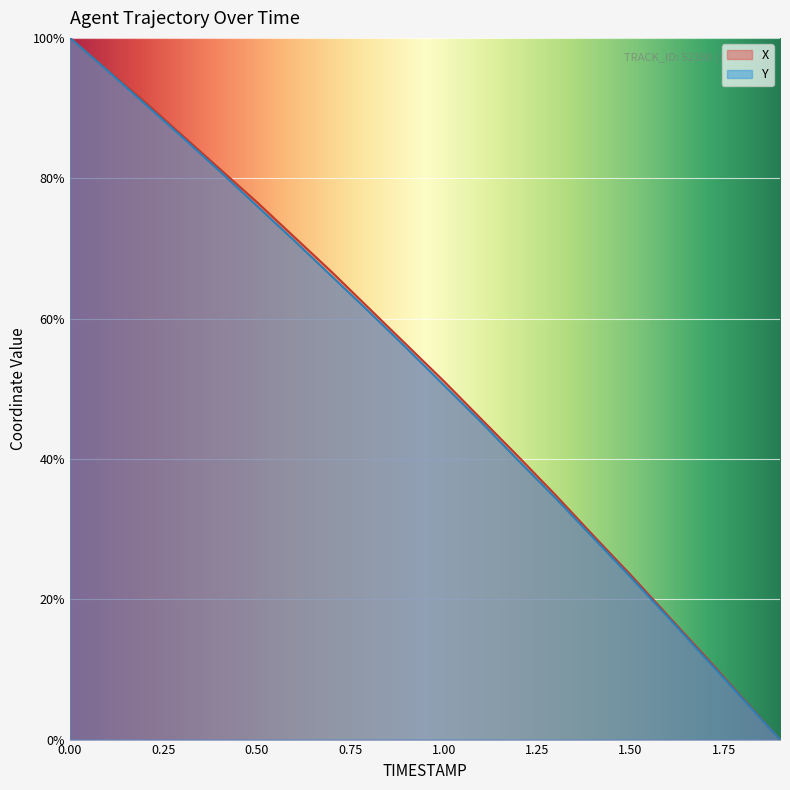

Rank the series at 0.4 from lowest to highest value.

Y, X